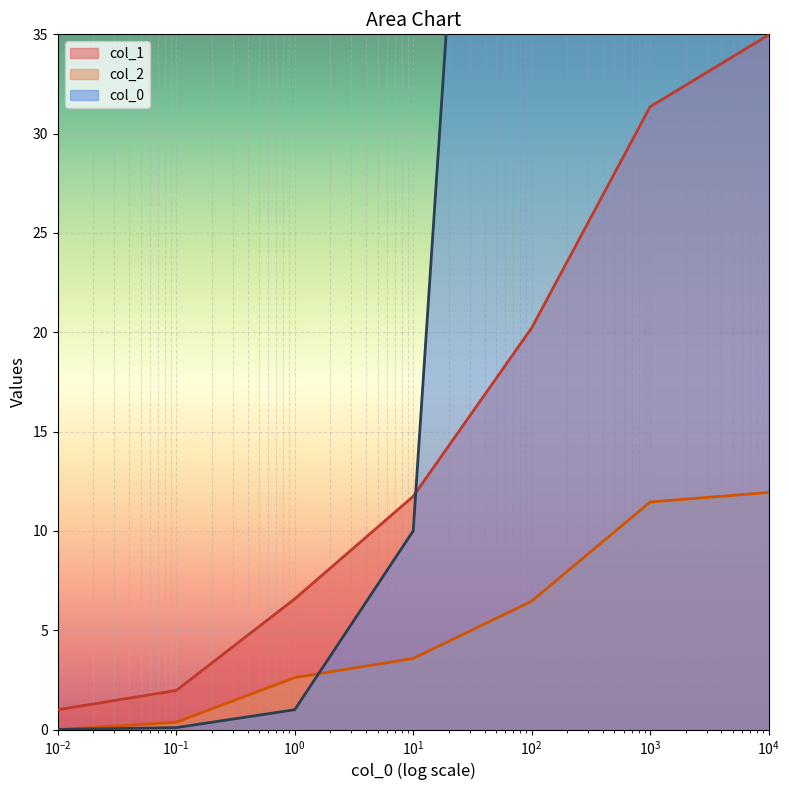

True or false: col_2 and col_1 intersect in this chart.

False